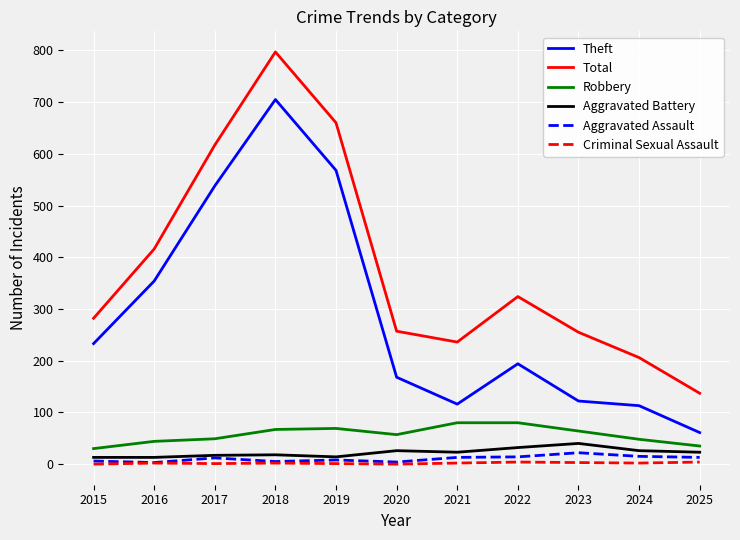

True or false: Theft and Criminal Sexual Assault cross at least once.

False